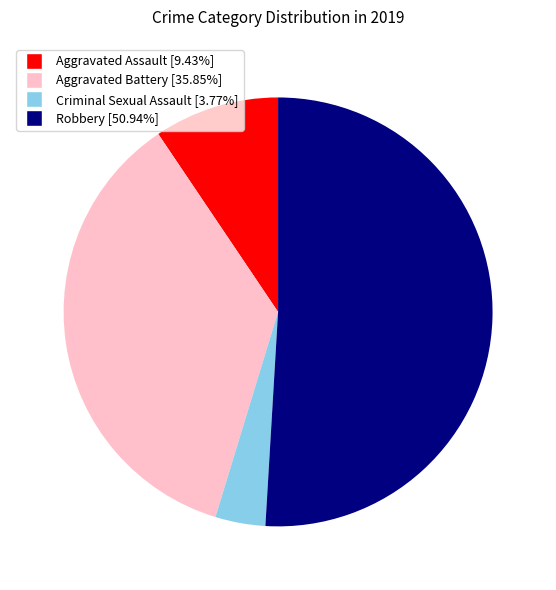

Between Criminal Sexual Assault and Robbery, which is larger?

Robbery